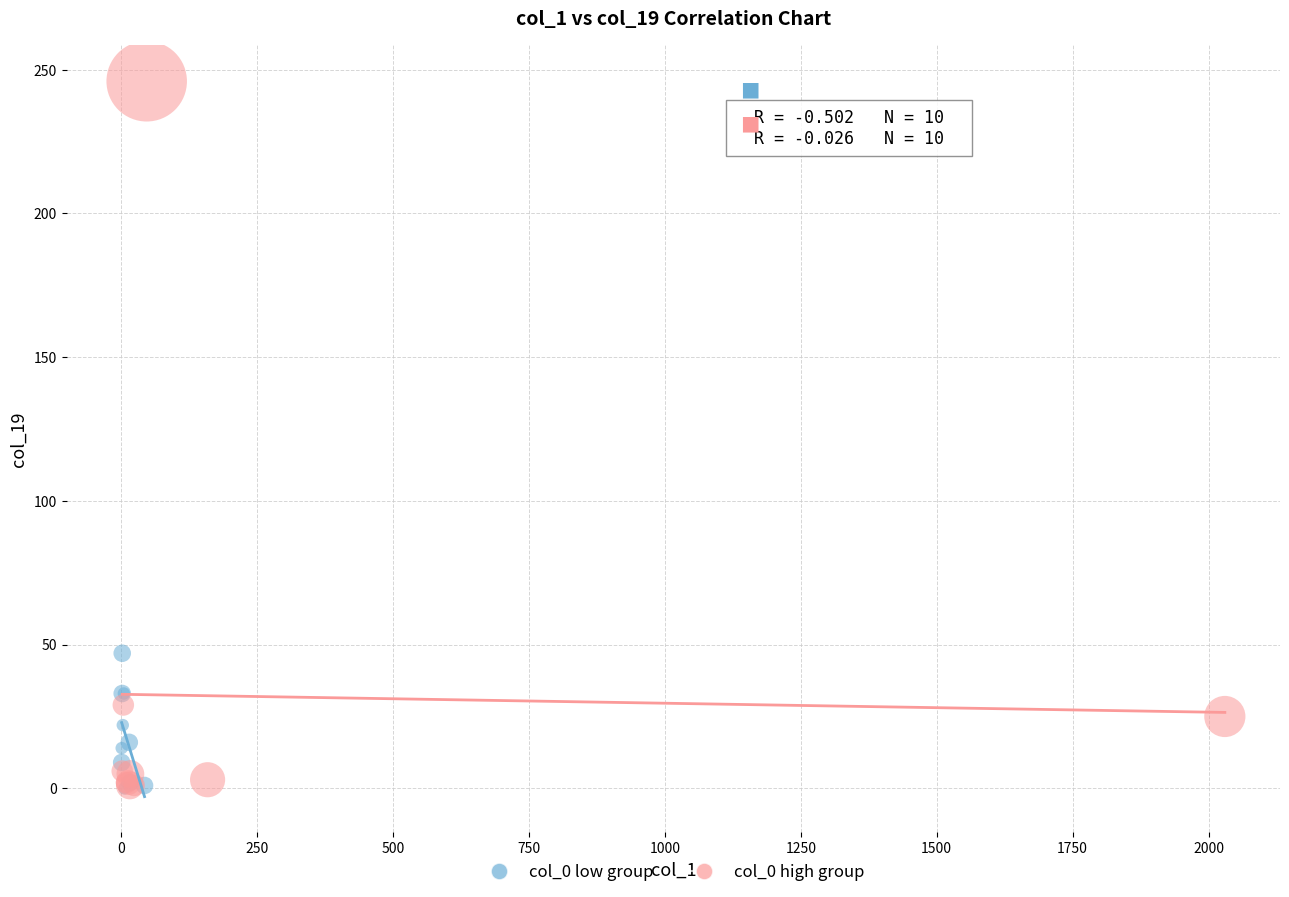

Which series has the largest Y range (max minus min)?

col_0 high group